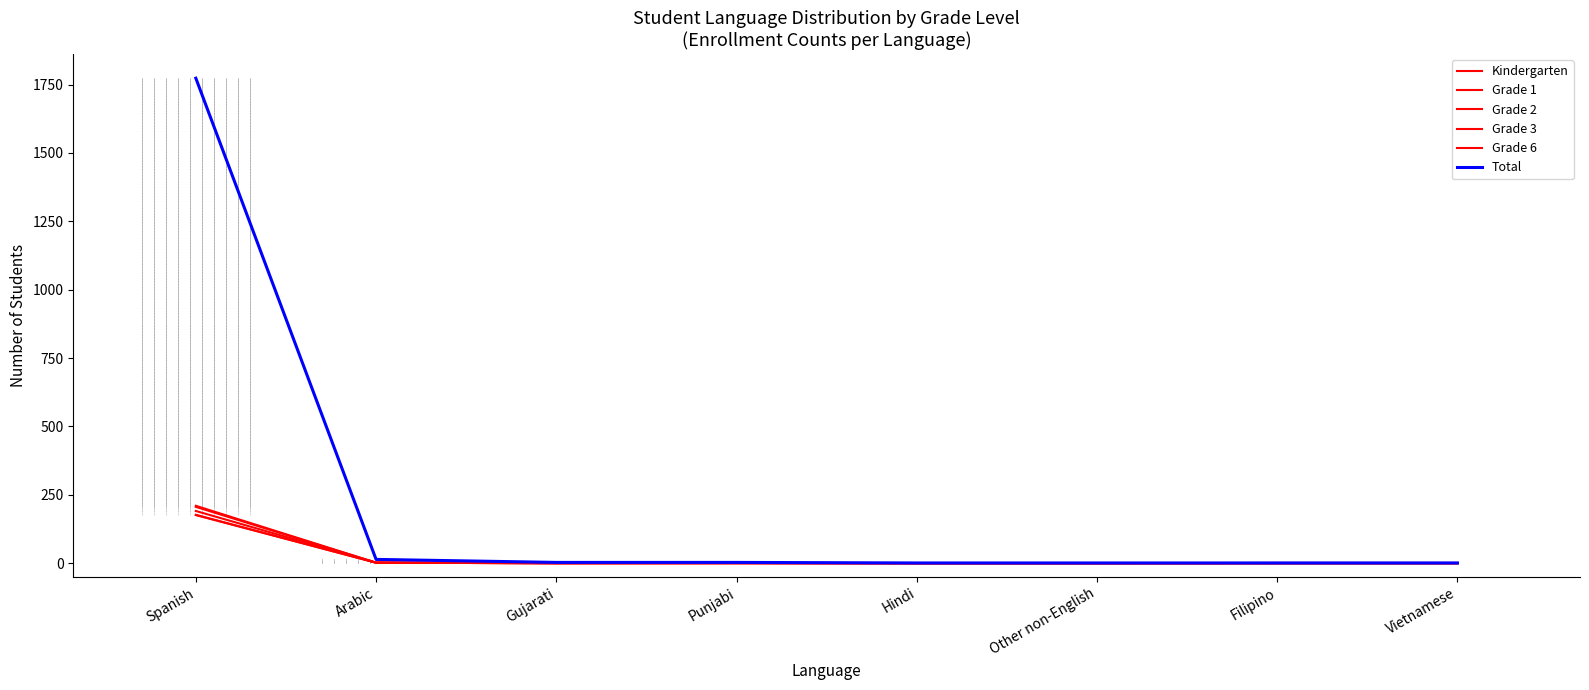

Which series has the widest spread of values?

Total